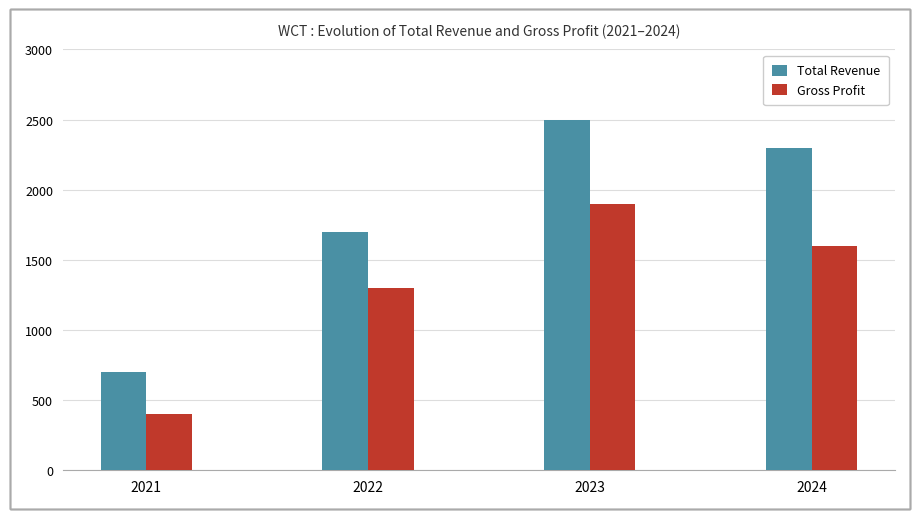

Reading right to left, transcribe all the data shown in this chart.

Total Revenue: 2024=2300	2023=2500	2022=1700	2021=700
Gross Profit: 2024=1600	2023=1900	2022=1300	2021=400